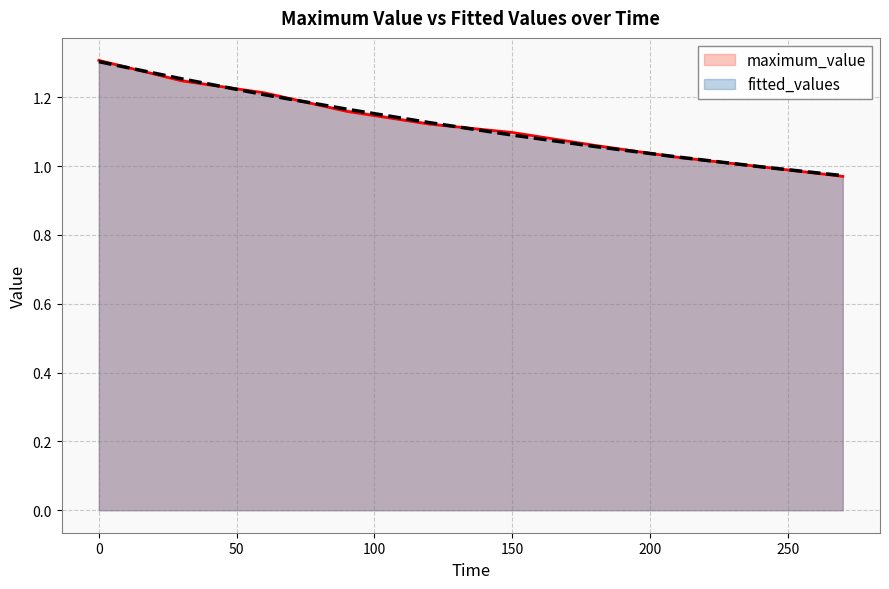

Does the chart have visible grid lines?

Yes